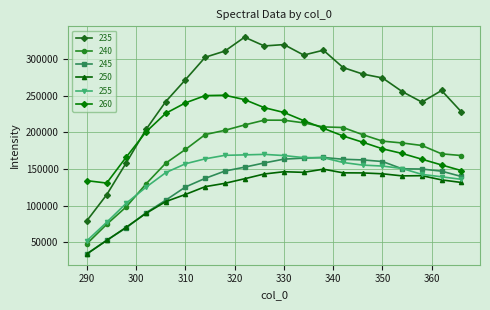

Which series has the largest range (max minus min)?

235